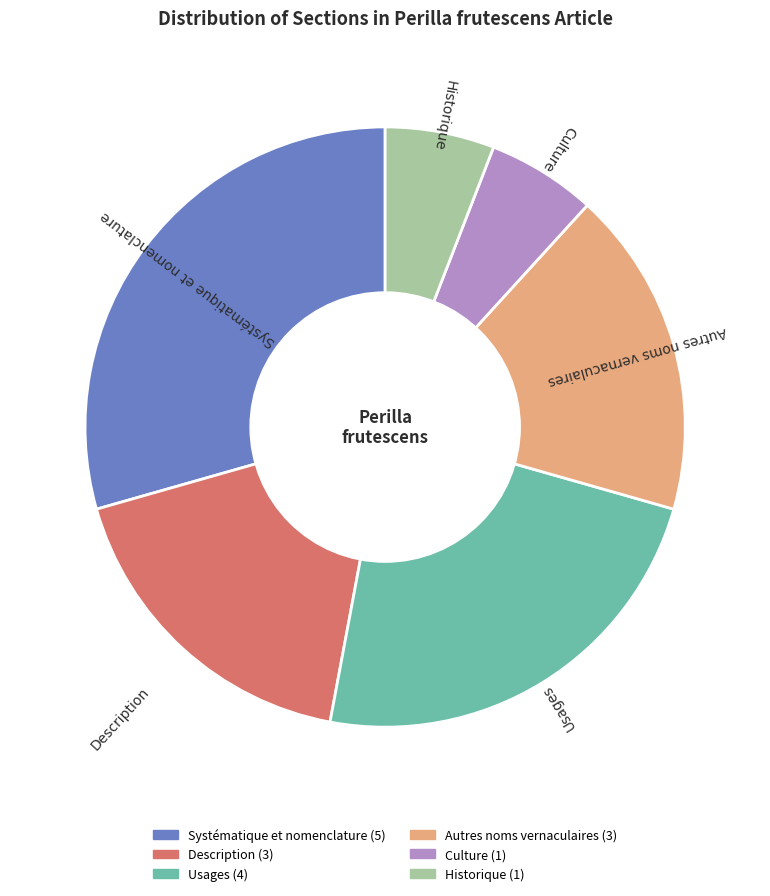

Does any single category account for the majority?

No